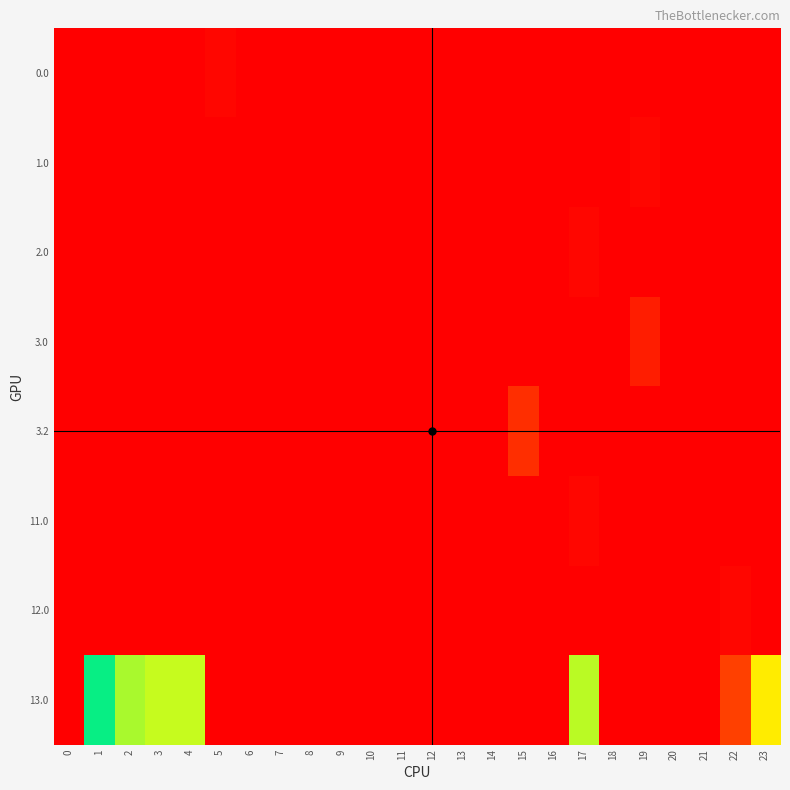

At how many categories does at least one series exceed 70?

8